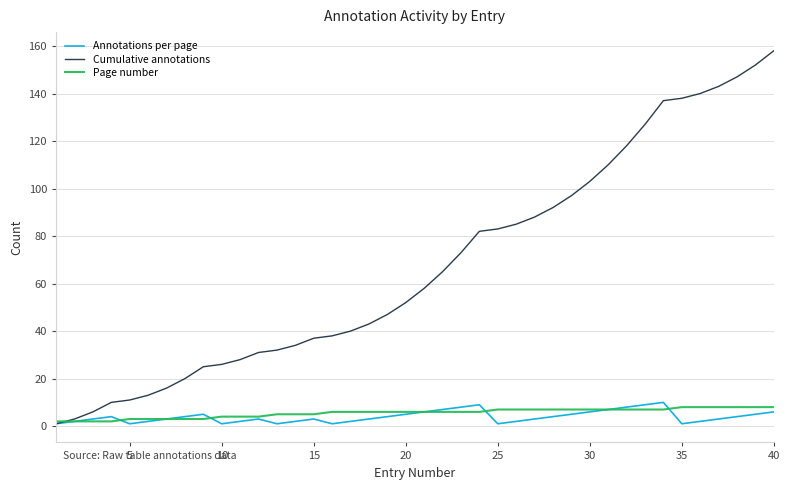

After their last crossing, which series has the higher values: Page number or Cumulative annotations?

Cumulative annotations